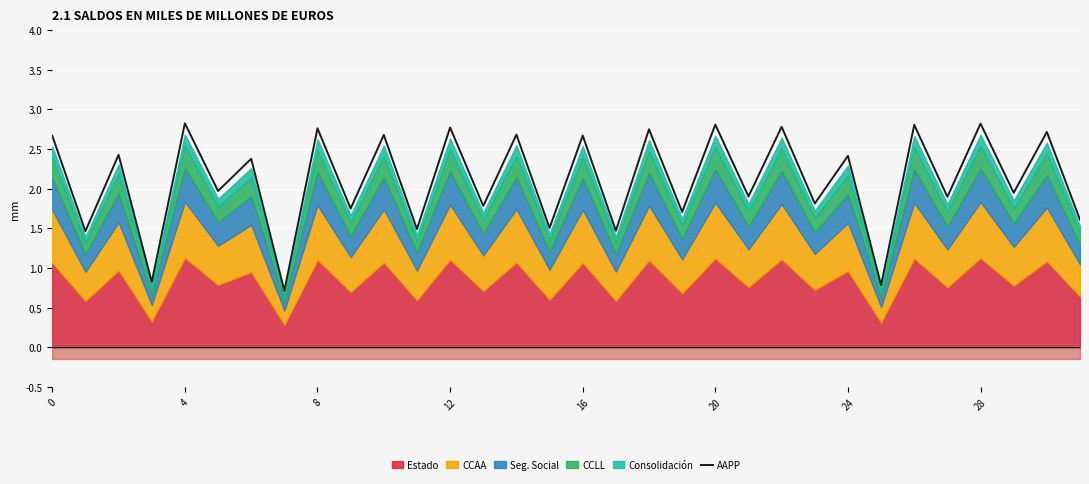

What is the label of the 27th point from the left?

26